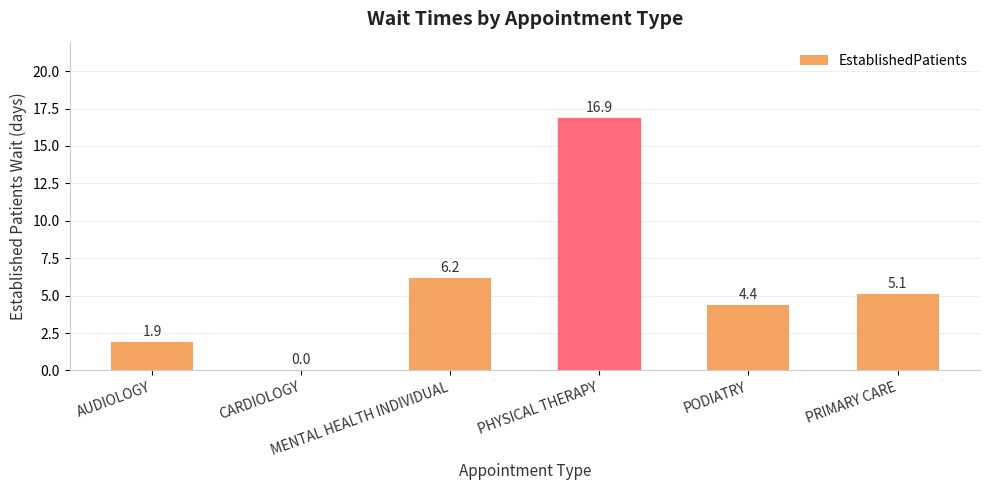

What is the sum of all values?

34.5